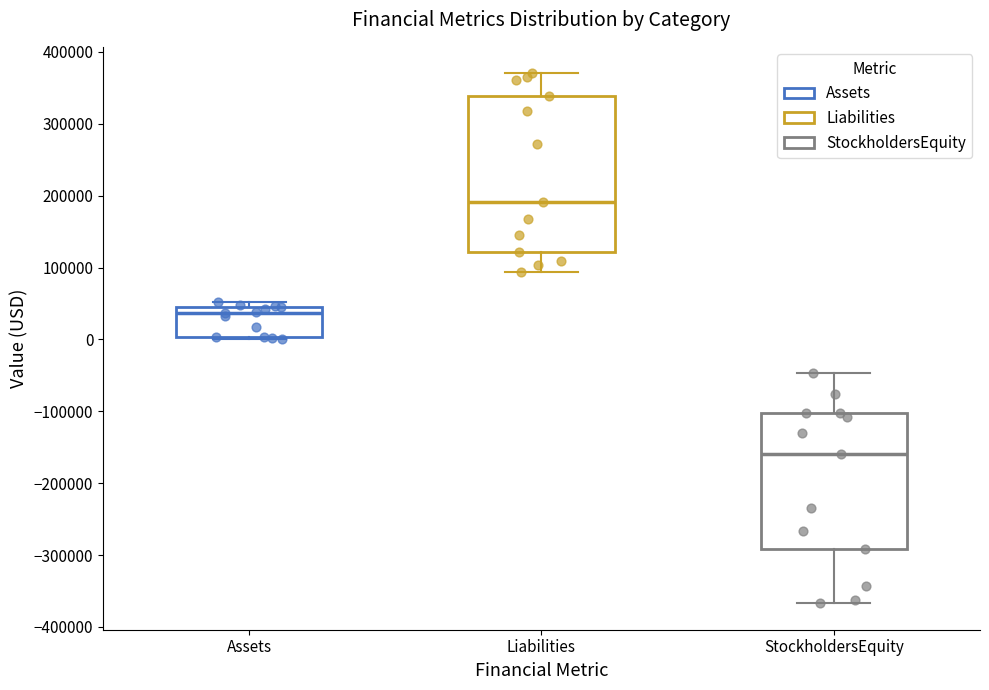

Reading left to right, read every box against the y-axis: the position of its median line, the range the box covers, and the ends of its whiskers. The values are not printed on the chart, so give them approximately, as read against the axis.

Assets: median 40000, box 0 to 50000, whiskers 0 to 50000 (just above the box's upper edge)
Liabilities: median 190000, box 120000 to 340000, whiskers 90000 to 370000
StockholdersEquity: median -160000, box -290000 to -100000, whiskers -370000 to -50000